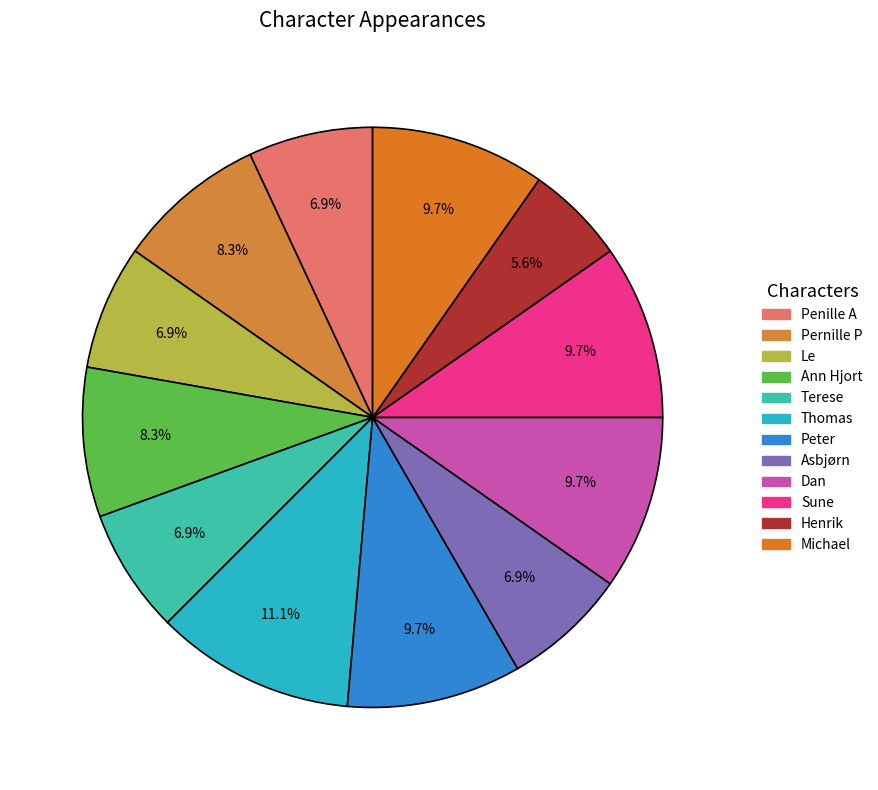

The Peter slice represents 1% of the pie. True or false?

False